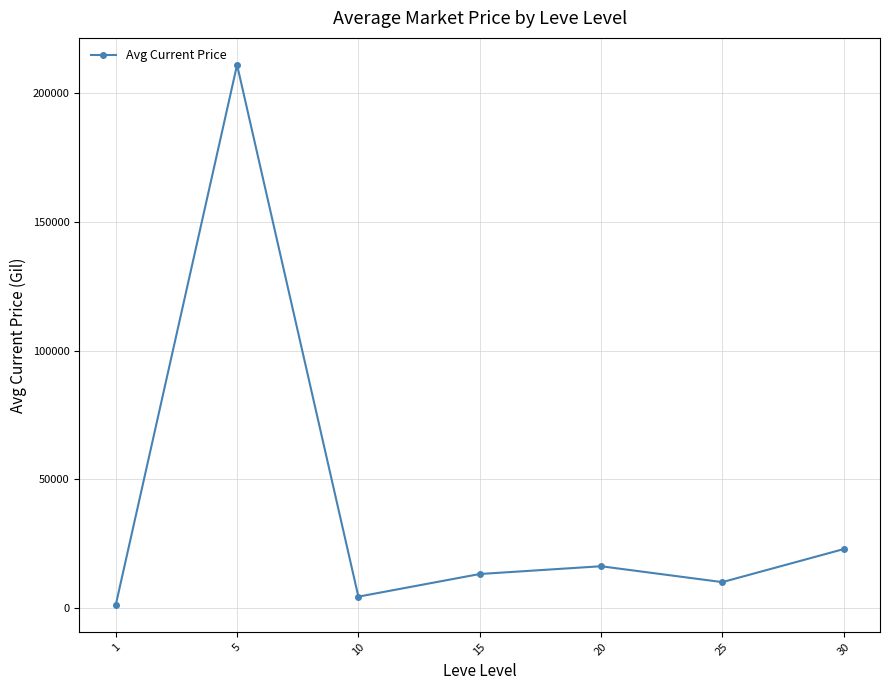

Does the chart display data point markers on the line(s)?

Yes